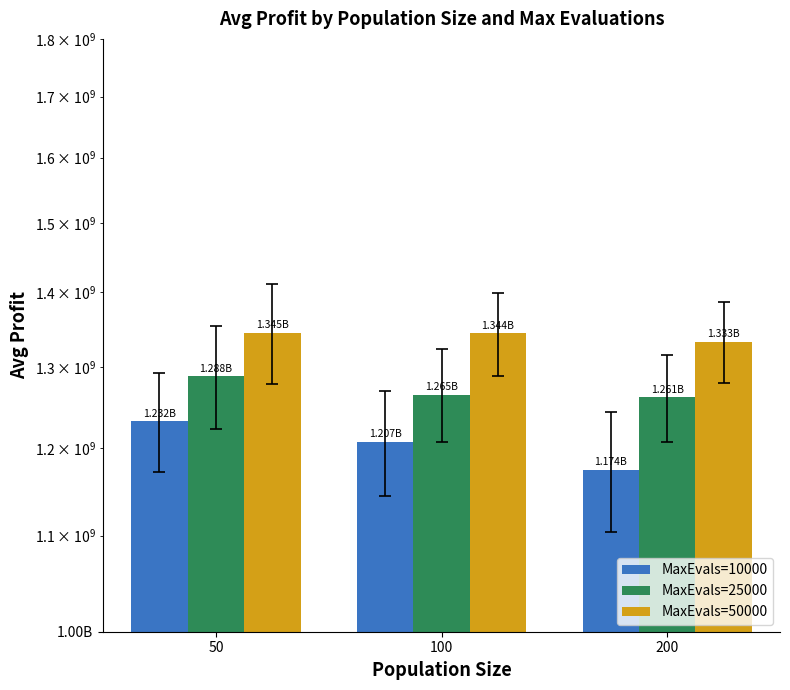

At which label does MaxEvals=25000 first exceed 1264720557?

50